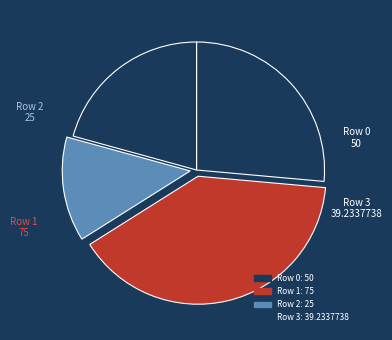

Rank the categories by value from lowest to highest.

Row 2, Row 3, Row 0, Row 1